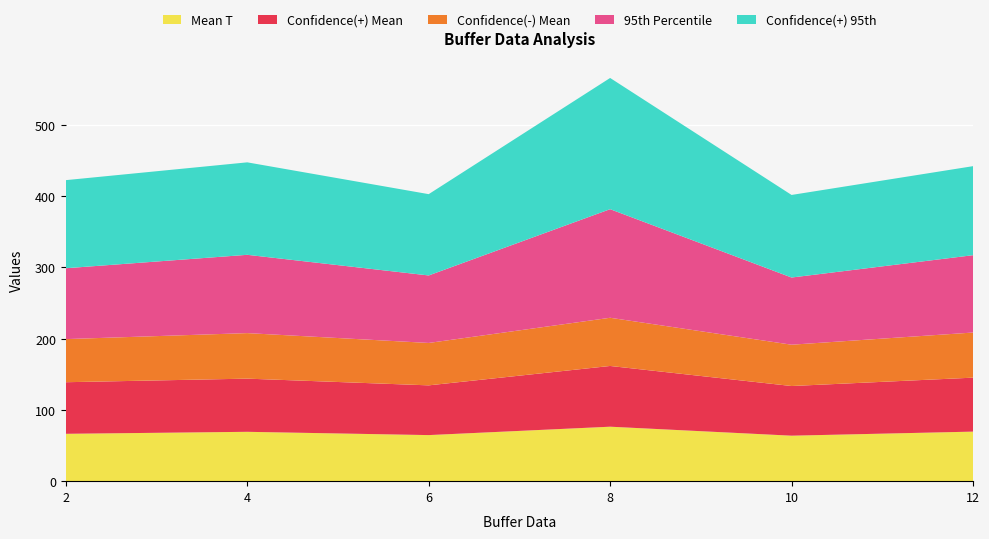

Reading left to right, extract all data points from this chart.

Mean T: 66.4	69.2	64.6	76.4	63.8	69.5
Confidence(+) Mean: 72.3	74.6	69.7	85.2	69.6	75.7
Confidence(-) Mean: 60.5	63.8	59.5	67.6	57.9	63.3
95th Percentile: 99.4	109.8	94.6	152.3	94.2	108.4
Confidence(+) 95th: 123.5	129.7	114.0	184.0	115.8	124.8